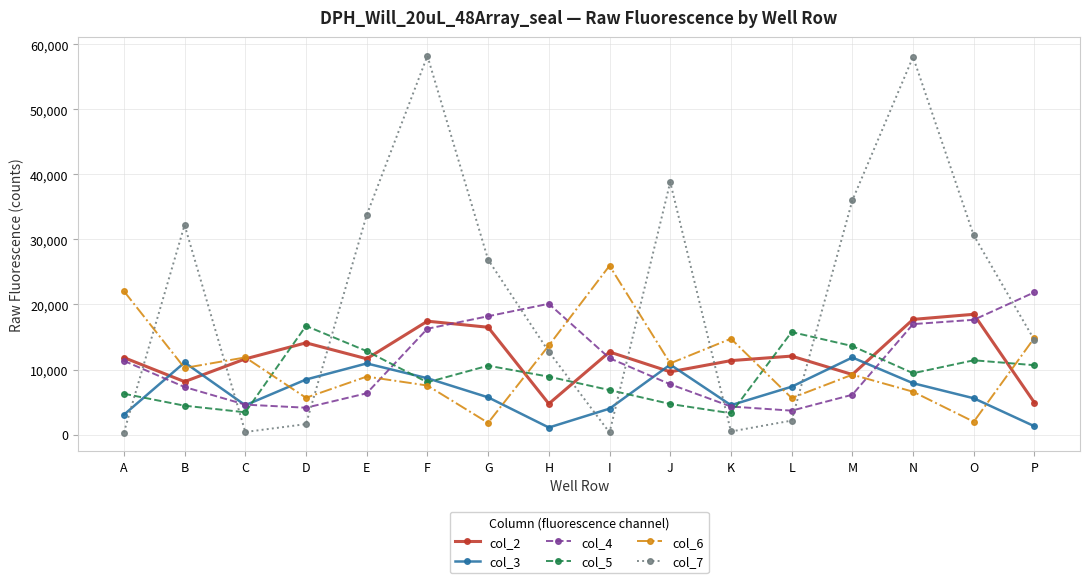

What is the maximum value shown in the chart?

58224